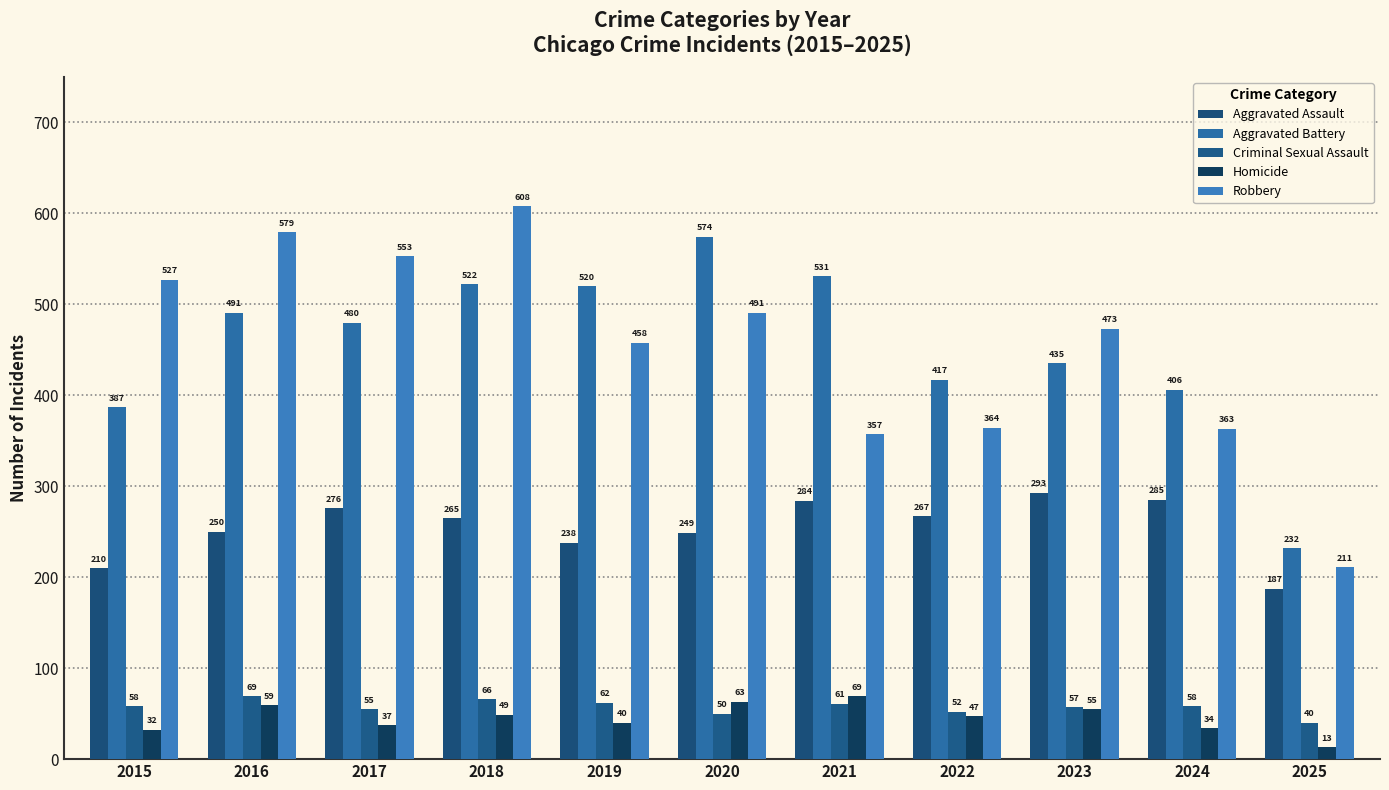

Are the bars grouped side by side (vs. stacked)?

Yes